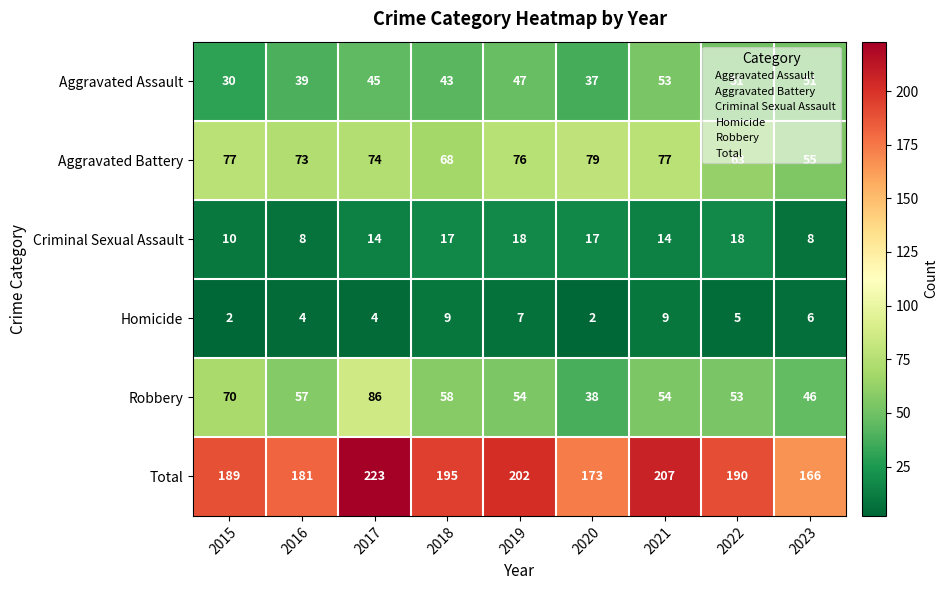

Is it true that Total equals 114 at 2015?

False